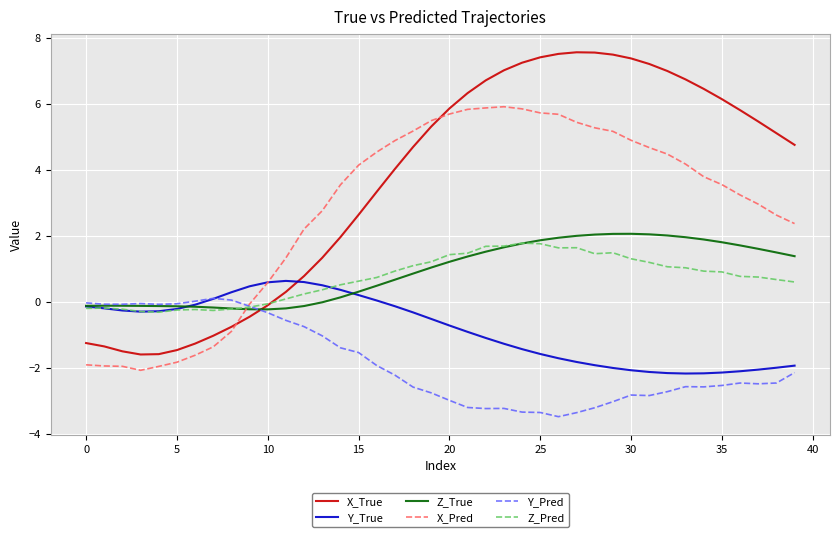

What is the highest value of the X_True series?

7.6